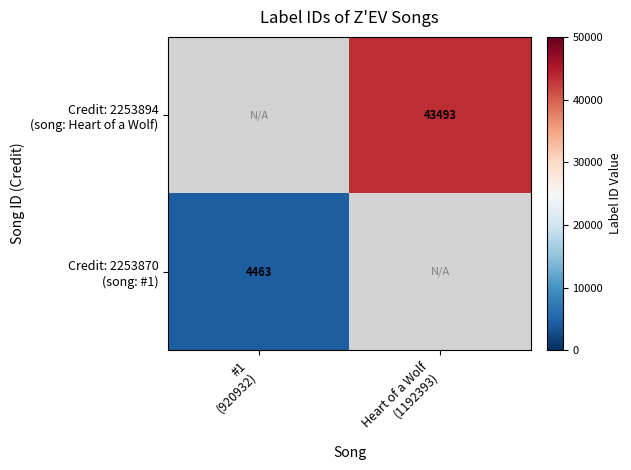

List the labels in order of Credit: 2253894 (song: Heart of a Wolf) value, largest first.

#1 (920932), Heart of a Wolf (1192393)